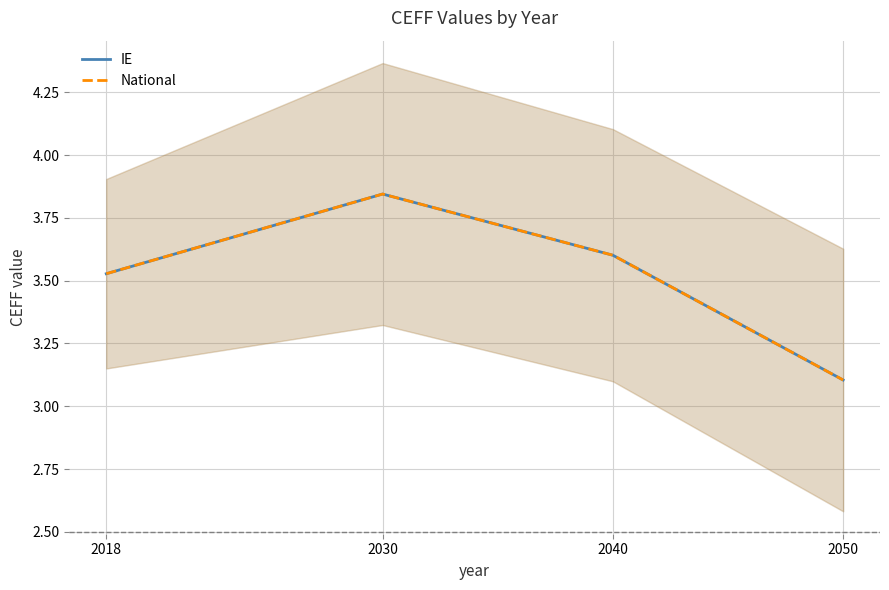

True or false: National and IE intersect in this chart.

False